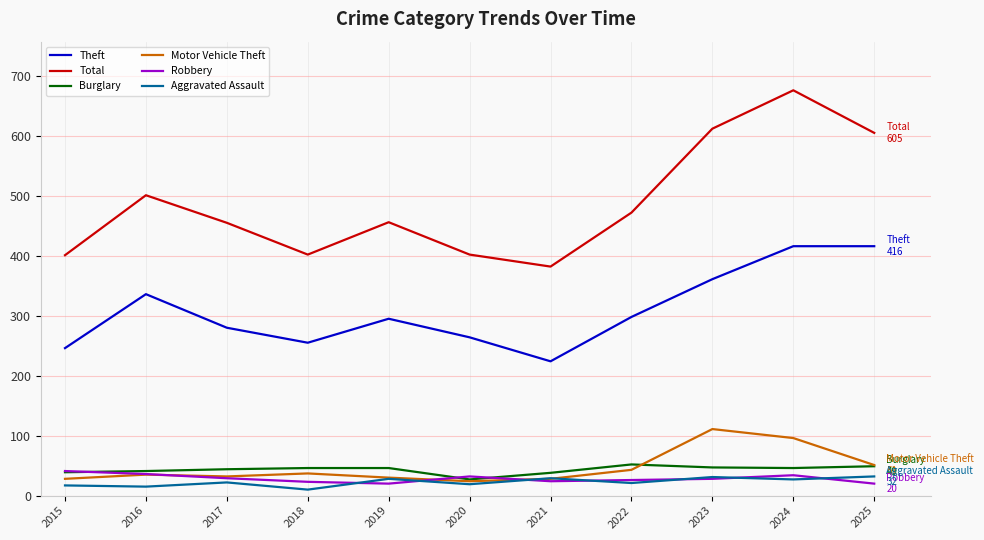

What is the difference between the second highest and second lowest values in the Total series?

211